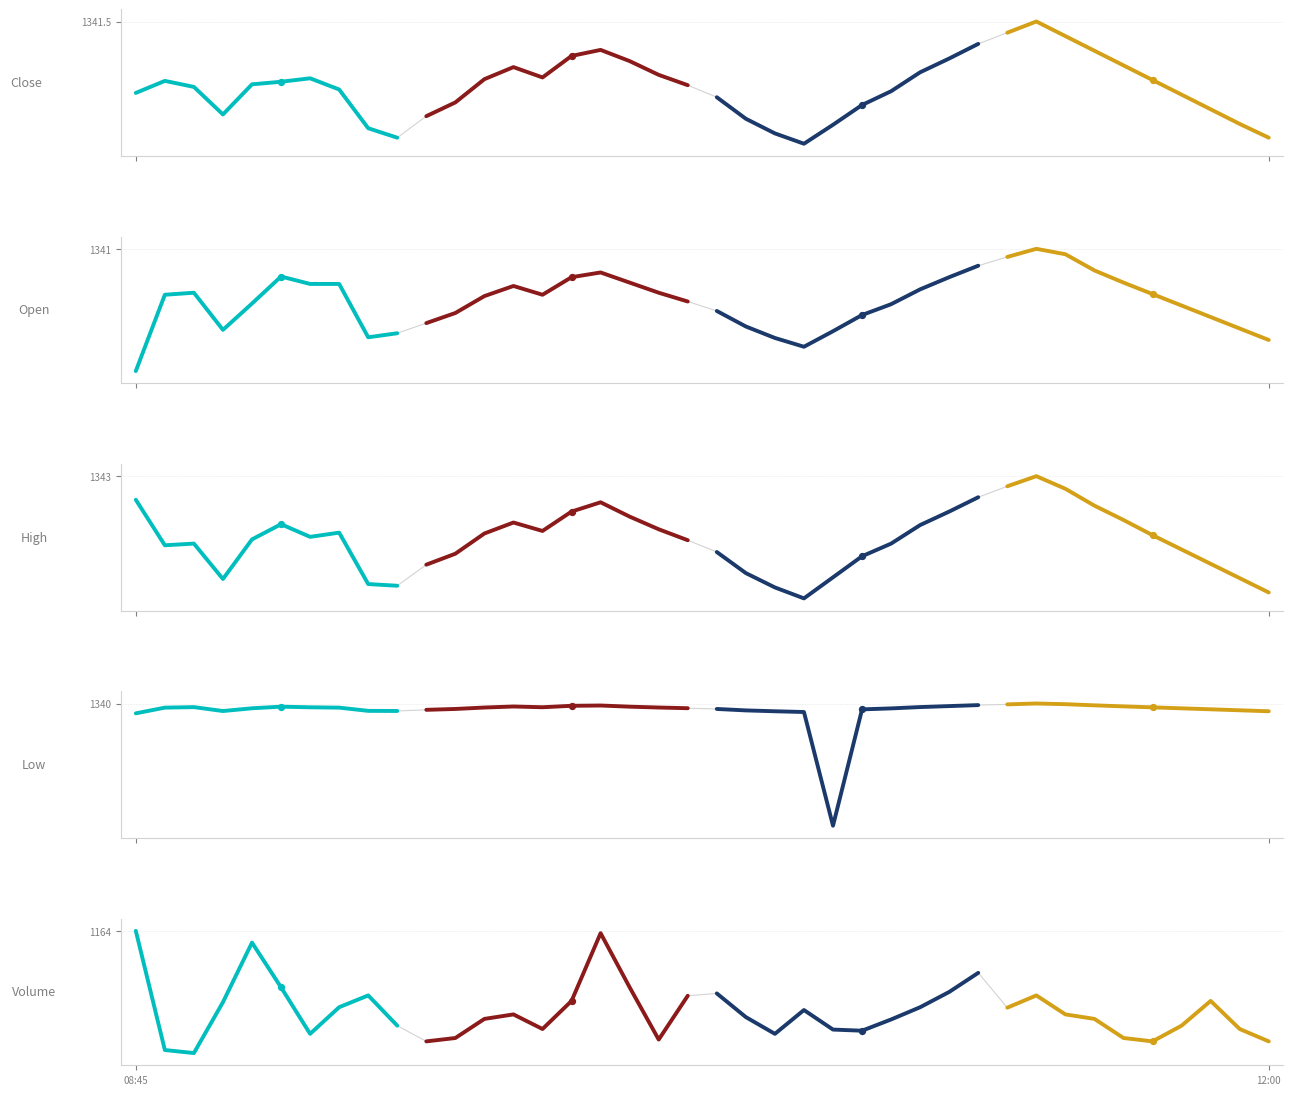

What is the total value across all series at 3?

5846.4